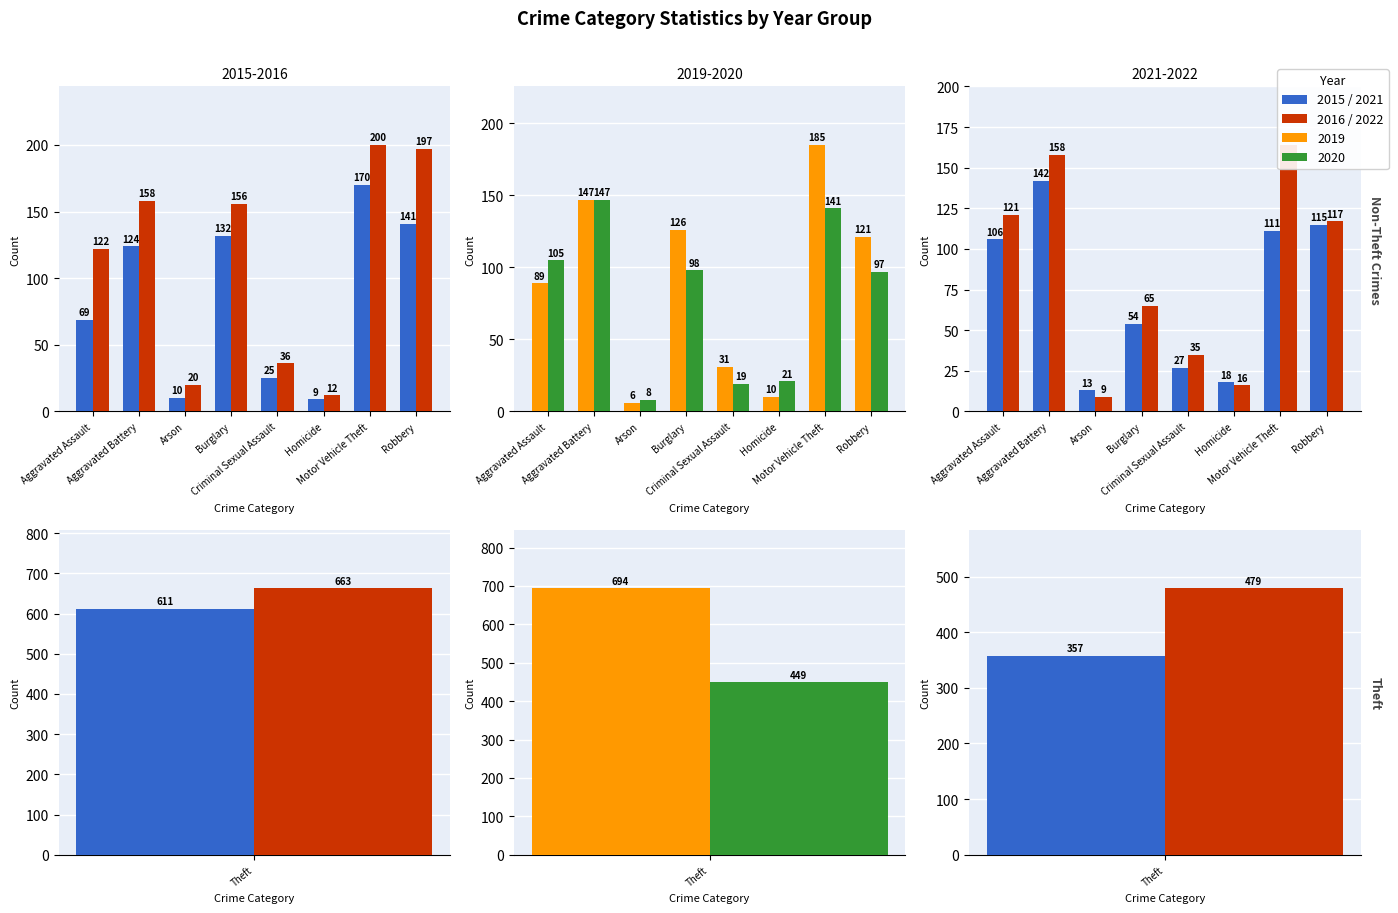

Reading right to left, what are all the values shown in this chart?

2015: 611	141	170	9	25	132	10	124	69
2016: 663	197	200	12	36	156	20	158	122
2019: 694	121	185	10	31	126	6	147	89
2020: 449	97	141	21	19	98	8	147	105
2021: 357	115	111	18	27	54	13	142	106
2022: 479	117	164	16	35	65	9	158	121